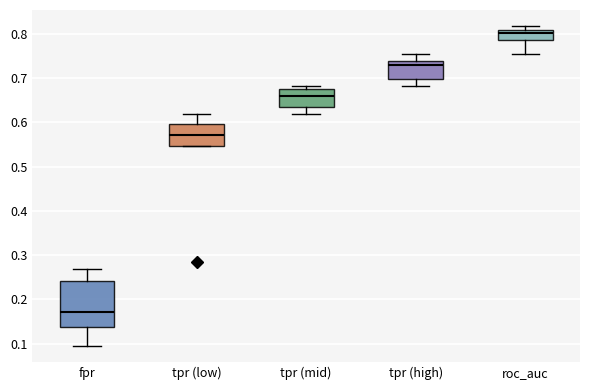

Reading left to right, read every box against the y-axis: the position of its median line, the range the box covers, and the ends of its whiskers. The values are not printed on the chart, so give them approximately, as read against the axis.

fpr: median 0.17, box 0.14 to 0.24, whiskers 0.10 to 0.27
tpr (low): median 0.57, box 0.55 to 0.60, whiskers 0.55 to 0.62
tpr (mid): median 0.66, box 0.63 to 0.67, whiskers 0.62 to 0.68
tpr (high): median 0.73, box 0.70 to 0.74, whiskers 0.68 to 0.75
roc_auc: median 0.80, box 0.79 to 0.81, whiskers 0.75 to 0.82